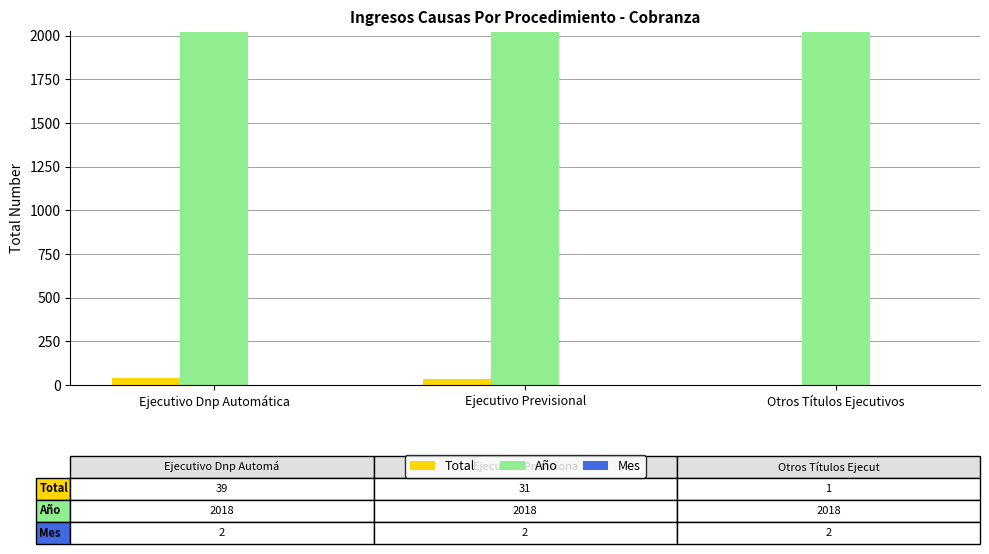

Which series has the largest total across all categories?

Año